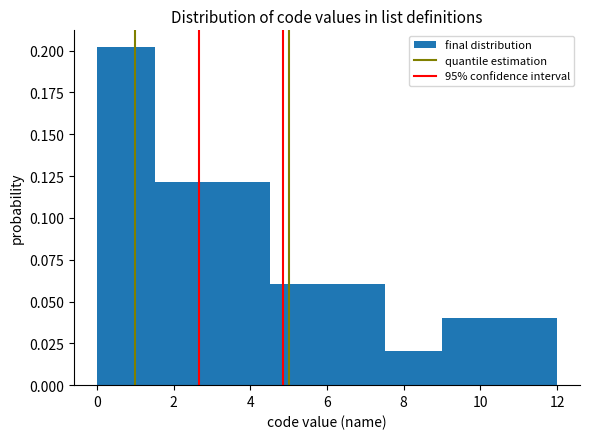

Reading left to right, list every bar in this chart as the range it spans on the x-axis followed by its height. Neither the bar edges nor the heights are printed on the chart, so give them approximately, as read against the axes.

0.0 to 1.5: 0.20
1.5 to 3.0: 0.12
3.0 to 4.5: 0.12
4.5 to 6.0: 0.06
6.0 to 7.5: 0.06
7.5 to 9.0: 0.02
9.0 to 10.5: 0.04
10.5 to 12.0: 0.04